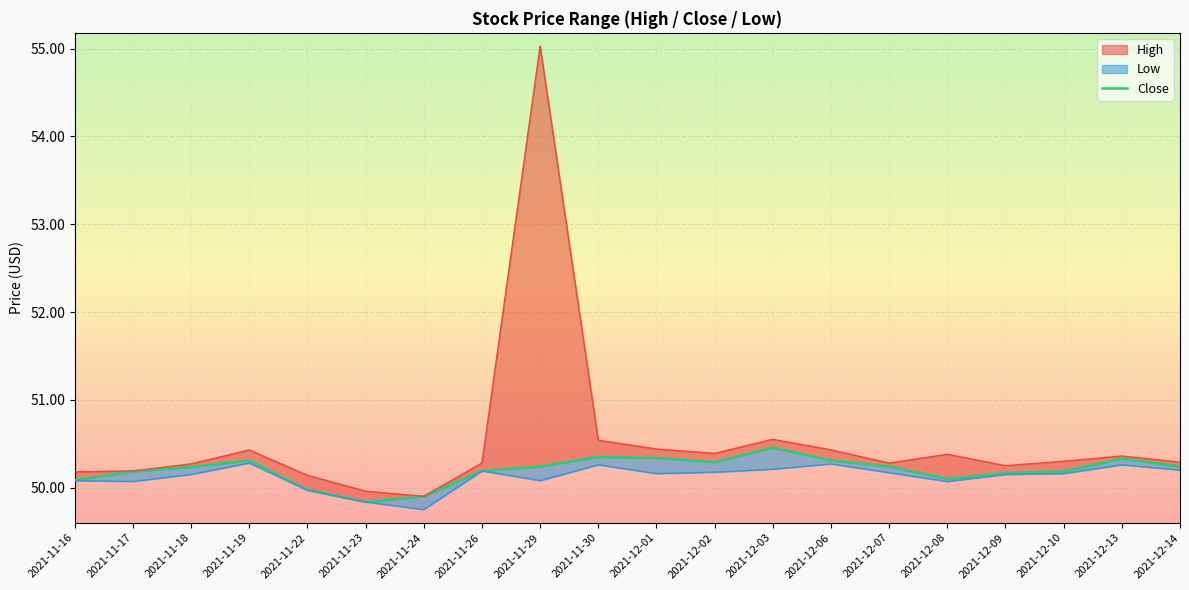

Rank the categories by value from lowest to highest.

2021-11-23, 2021-11-24, 2021-11-22, 2021-11-16, 2021-12-08, 2021-12-09, 2021-11-17, 2021-12-10, 2021-11-26, 2021-11-18, 2021-11-29, 2021-12-07, 2021-12-14, 2021-12-02, 2021-11-19, 2021-12-06, 2021-12-13, 2021-12-01, 2021-11-30, 2021-12-03